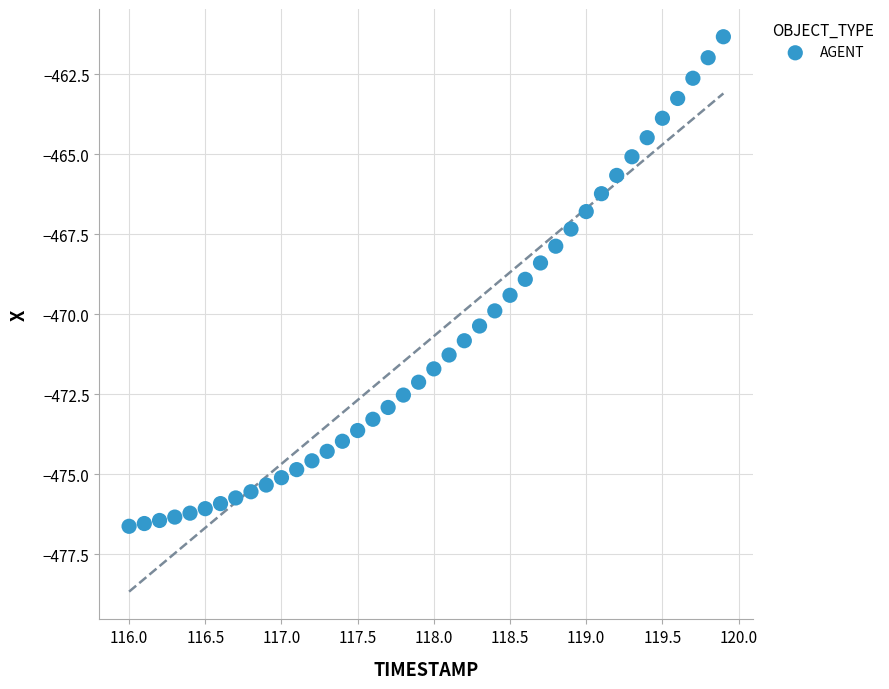

What is the range of X values (max minus min)?

3.9